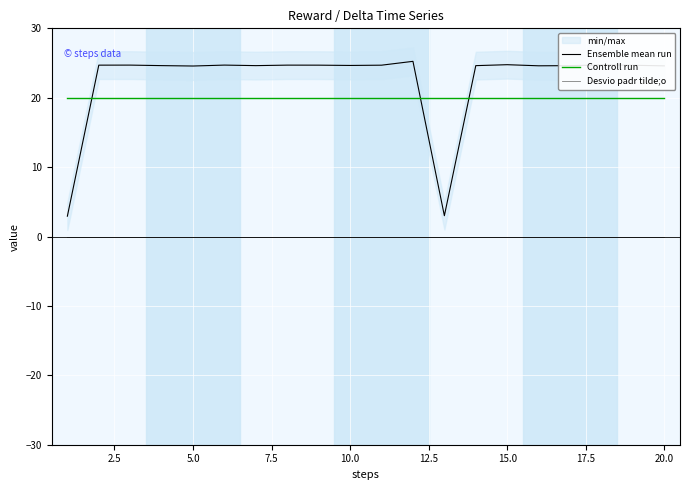

What is the difference between the maximum and minimum values in the Ensemble mean run series?

22.3